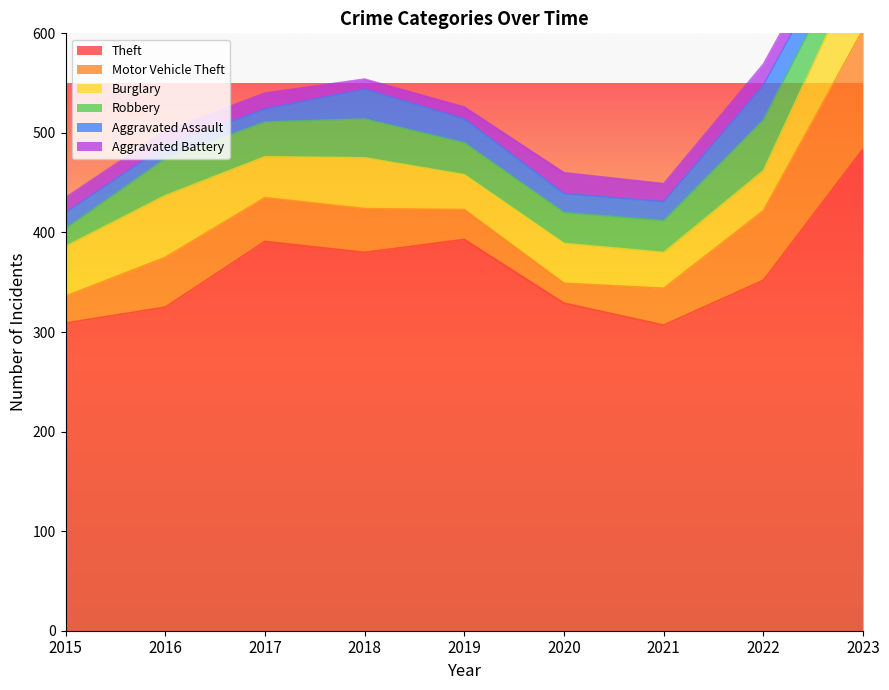

Reading left to right, transcribe all the data shown in this chart.

Theft: 309	325	391	380	393	329	307	352	484
Motor Vehicle Theft: 27	50	44	44	30	20	37	70	120
Burglary: 50	62	41	51	35	40	36	40	73
Robbery: 18	37	35	39	32	31	32	51	31
Aggravated Assault: 16	13	13	30	24	19	19	35	23
Aggravated Battery: 15	15	16	10	12	21	18	21	19